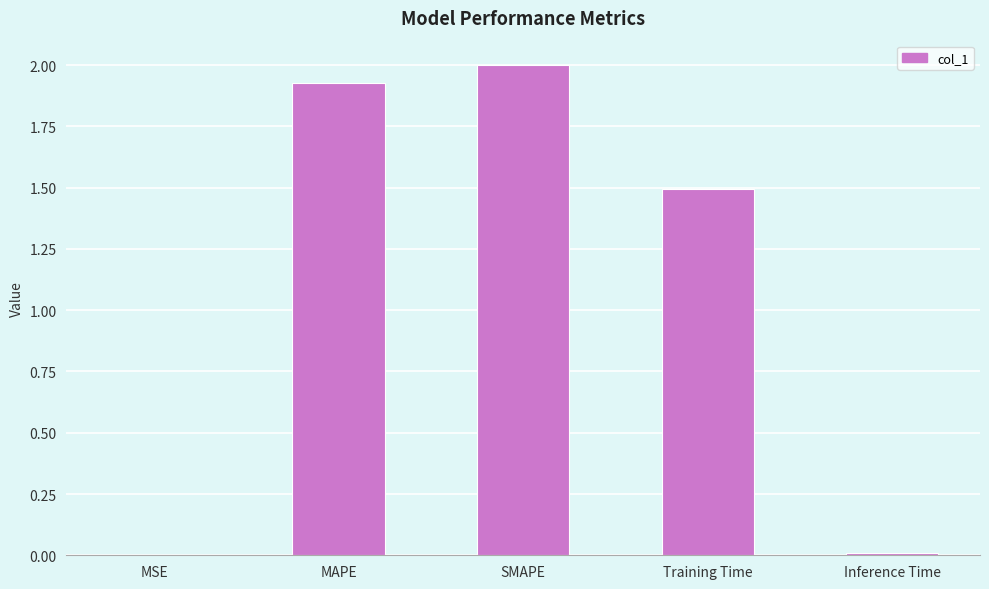

What is the change in value from SMAPE to Training Time?

-0.5